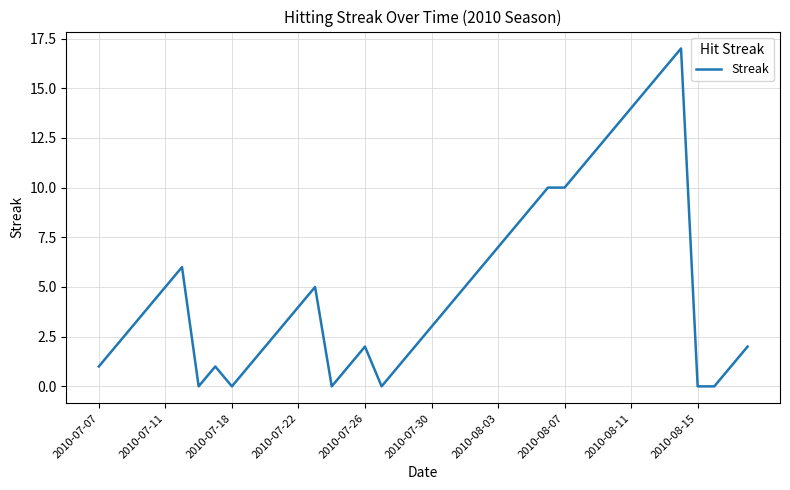

What is the difference between the second highest and second lowest values?

16